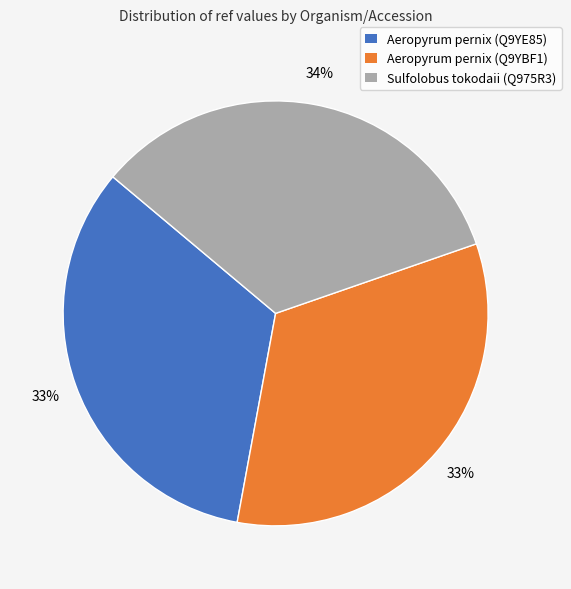

To the nearest percent, what percentage of the pie is Sulfolobus tokodaii (Q975R3)?

34%